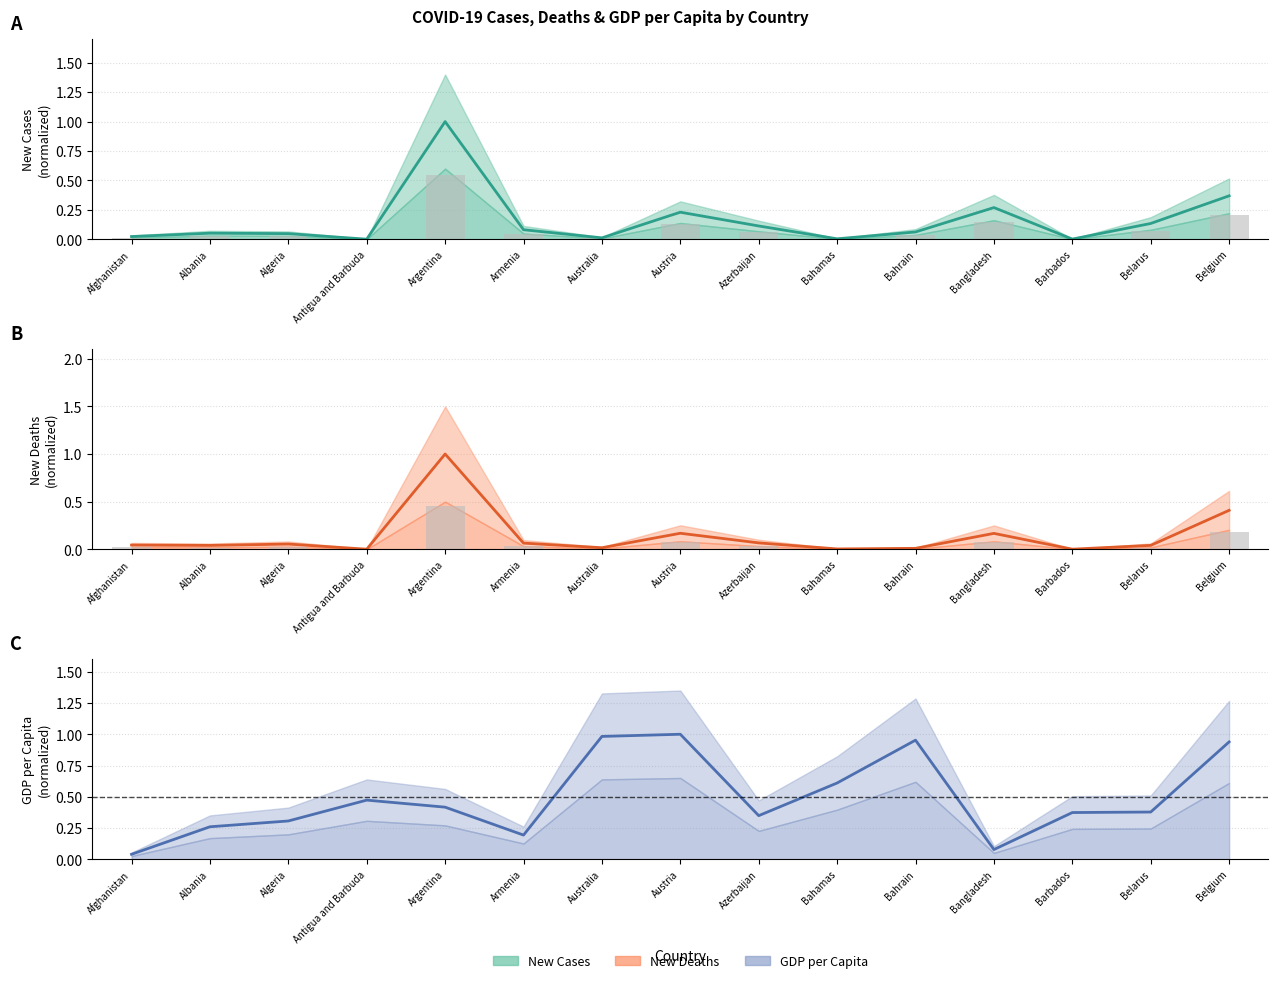

Between Belgium and Belarus, which is larger?

Belgium